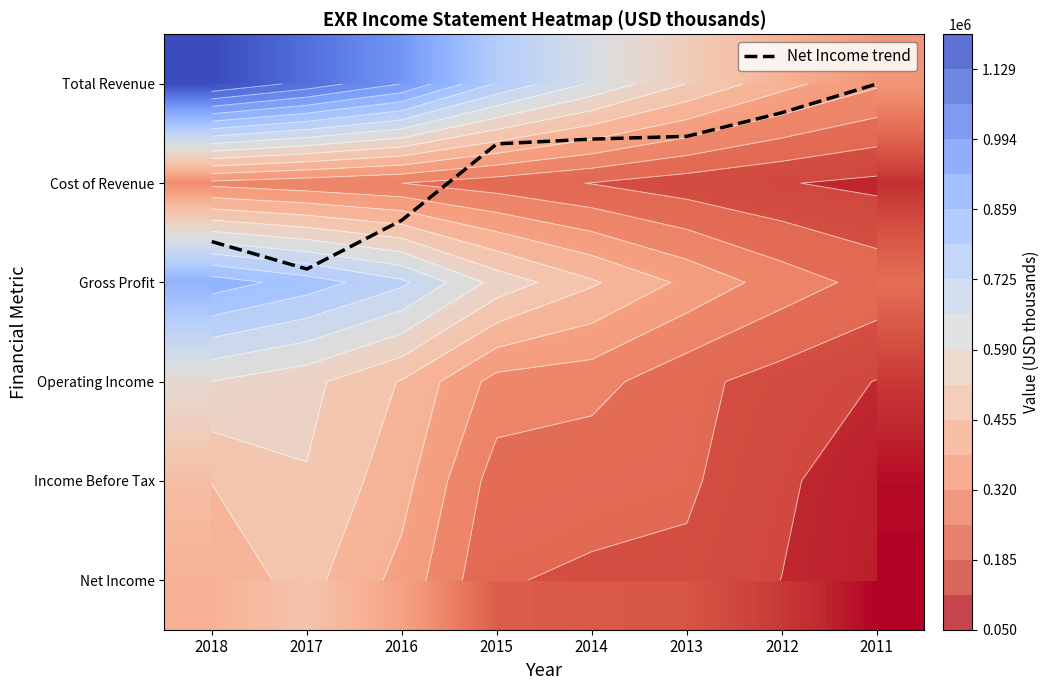

Where is Gross Profit nearest to the value 561800?

2015